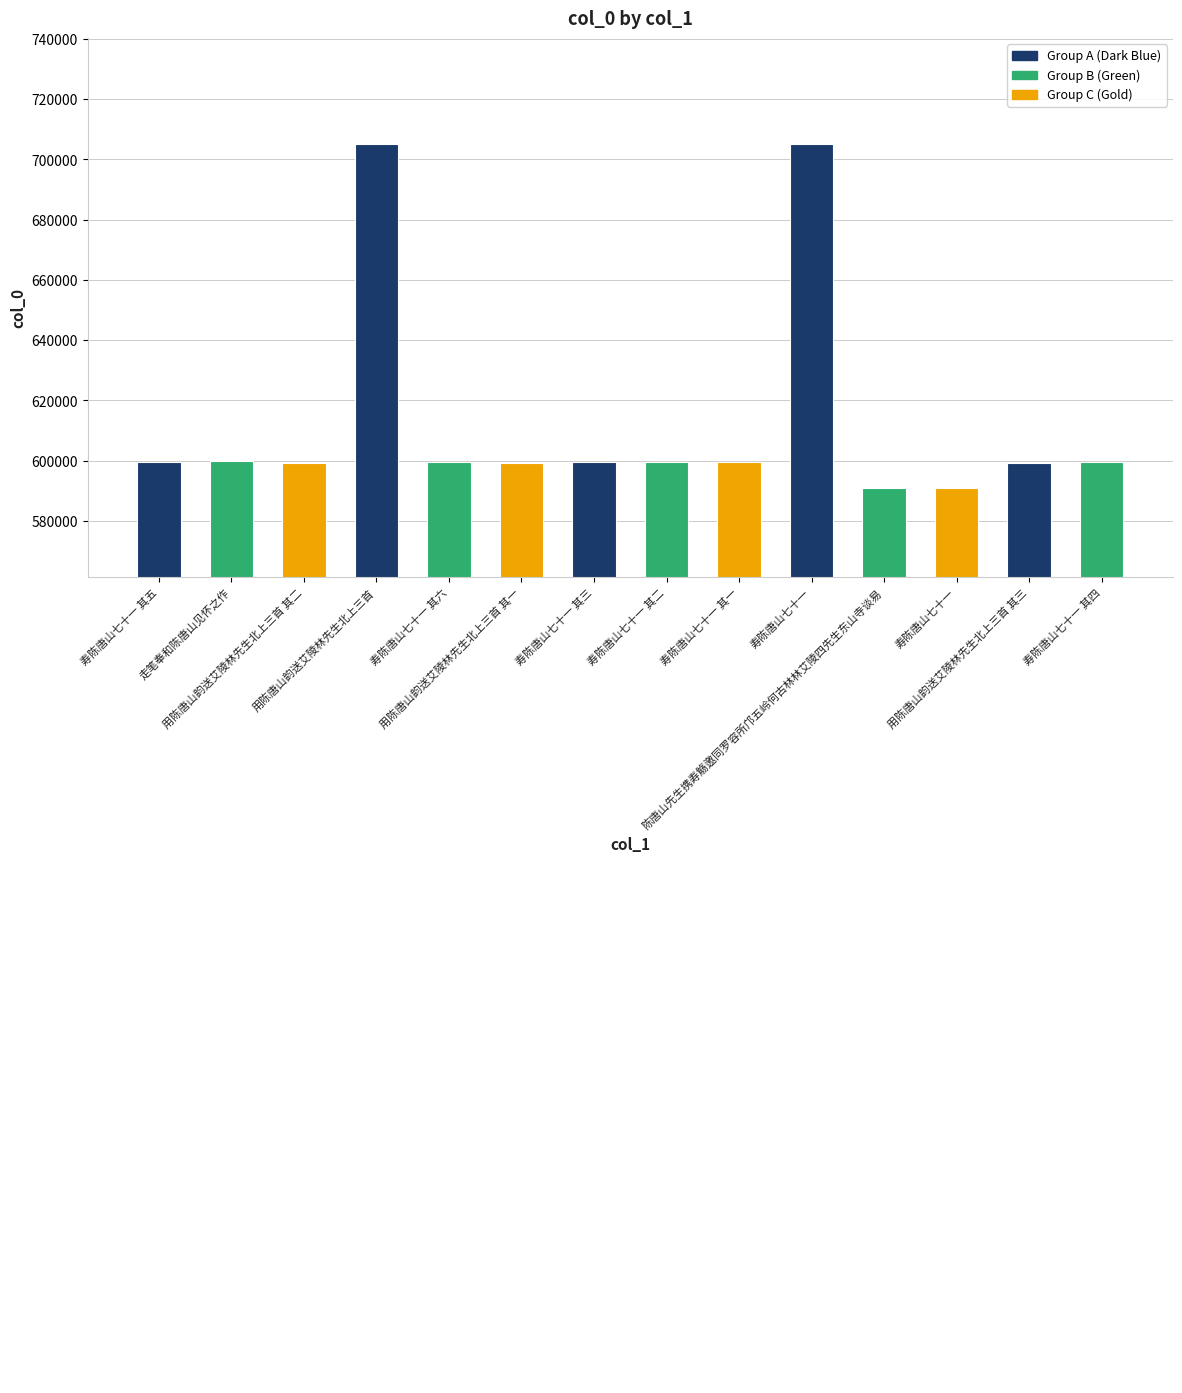

The value at 陈唐山先生携寿觞邀同罗容所邝五岭何古林林艾陵四先生东山寺谈易 is 590812. True or false?

True